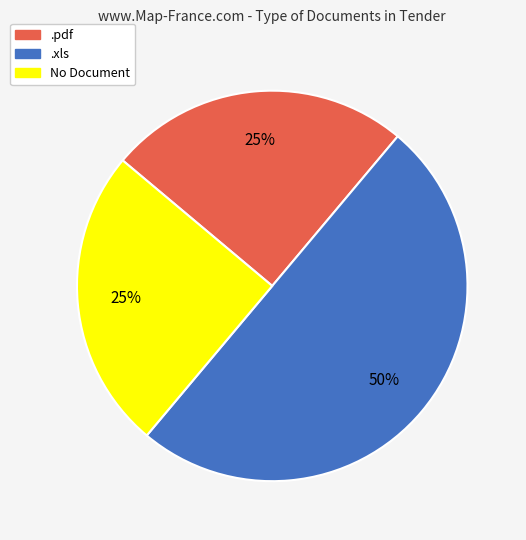

Does .pdf account for over 50% of the chart?

No